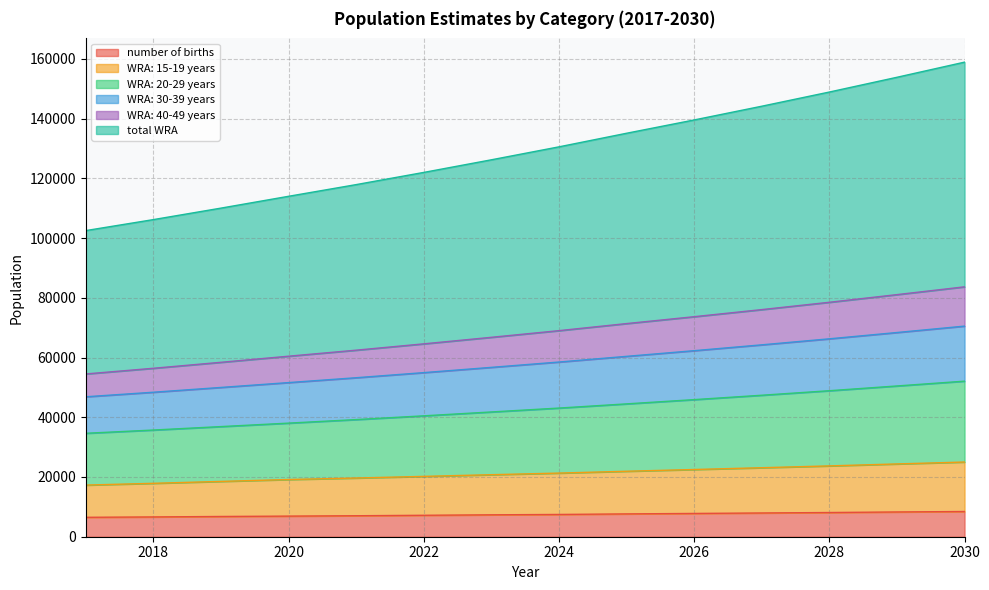

Does the chart display data point markers on the line(s)?

No